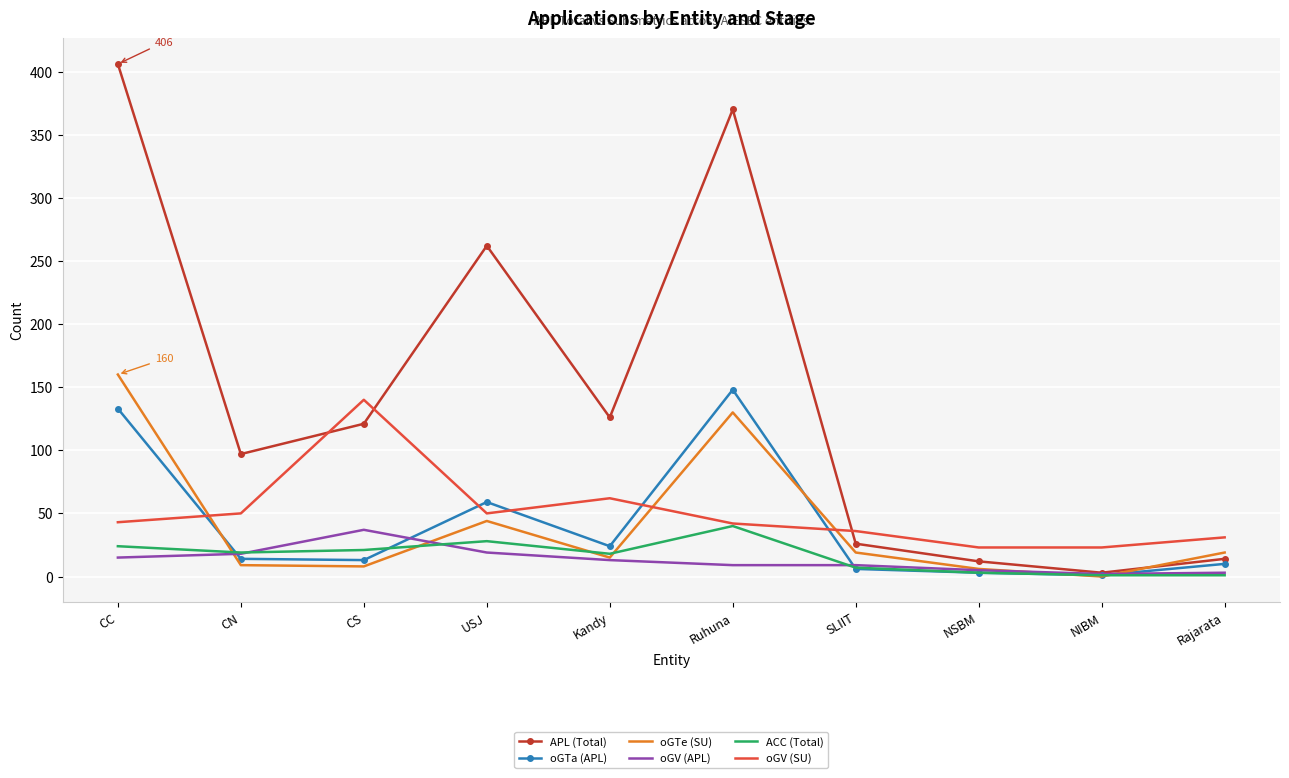

Between Kandy and Rajarata, which series saw the biggest shift?

APL (Total)